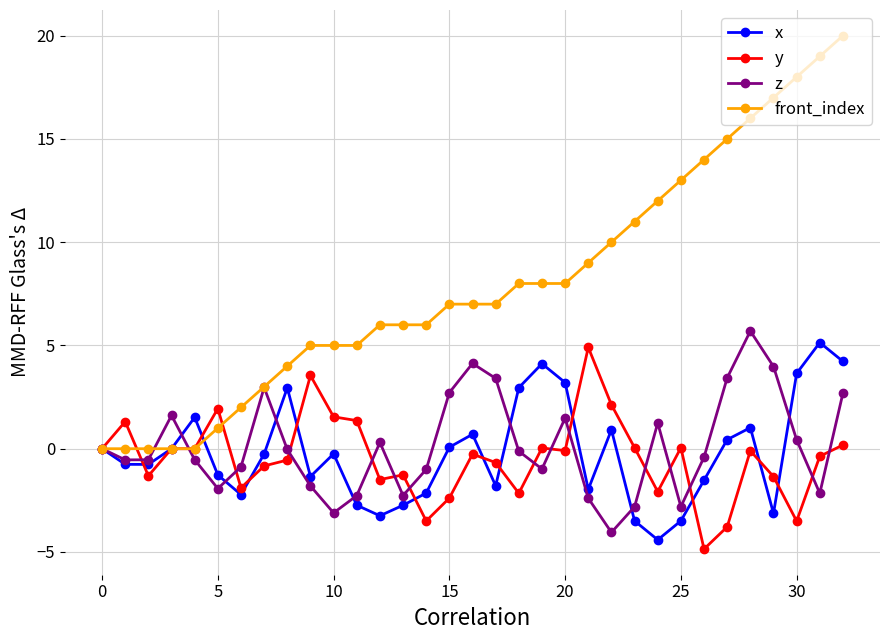

What is the smallest value displayed?

-4.9